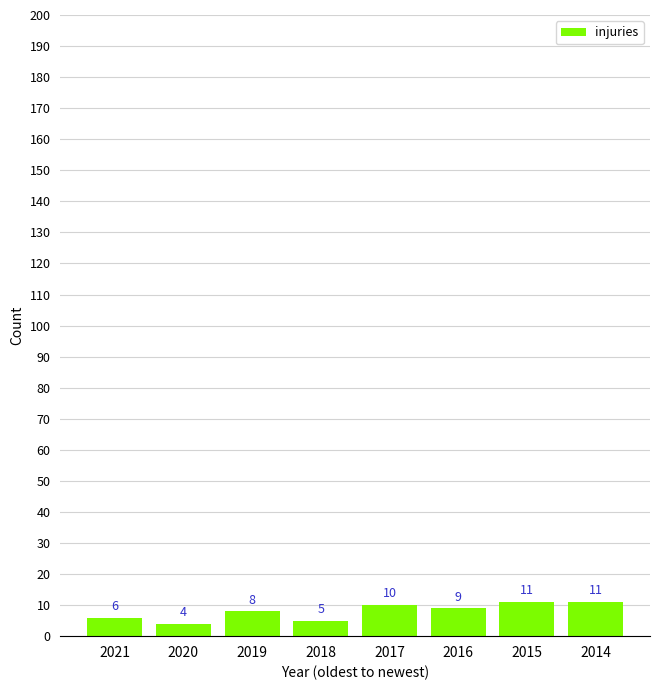

What is the change in value from 2020 to 2015?

+7